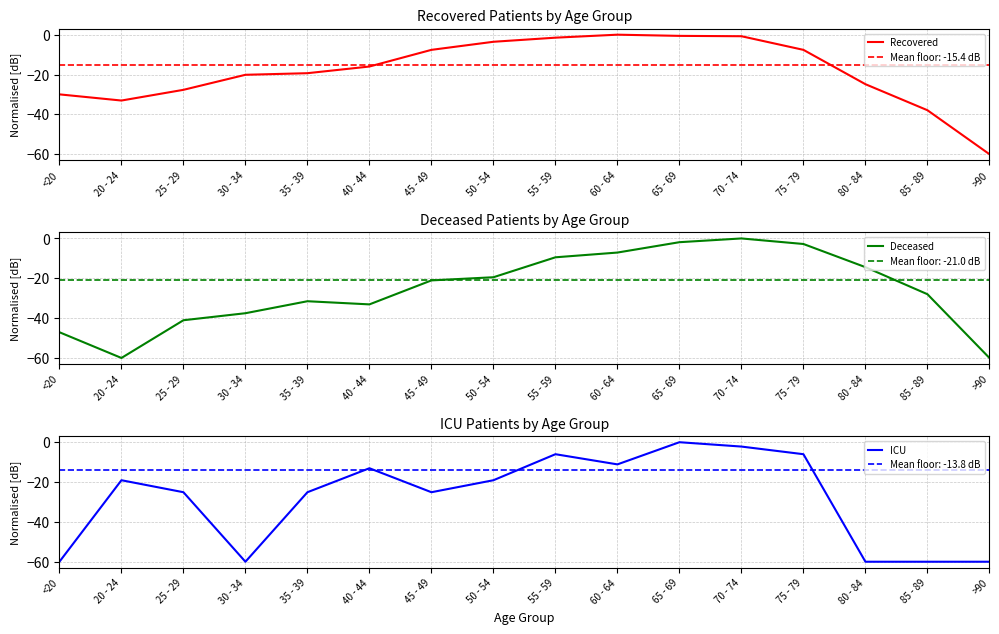

How many data points in ICU are above -19?

6